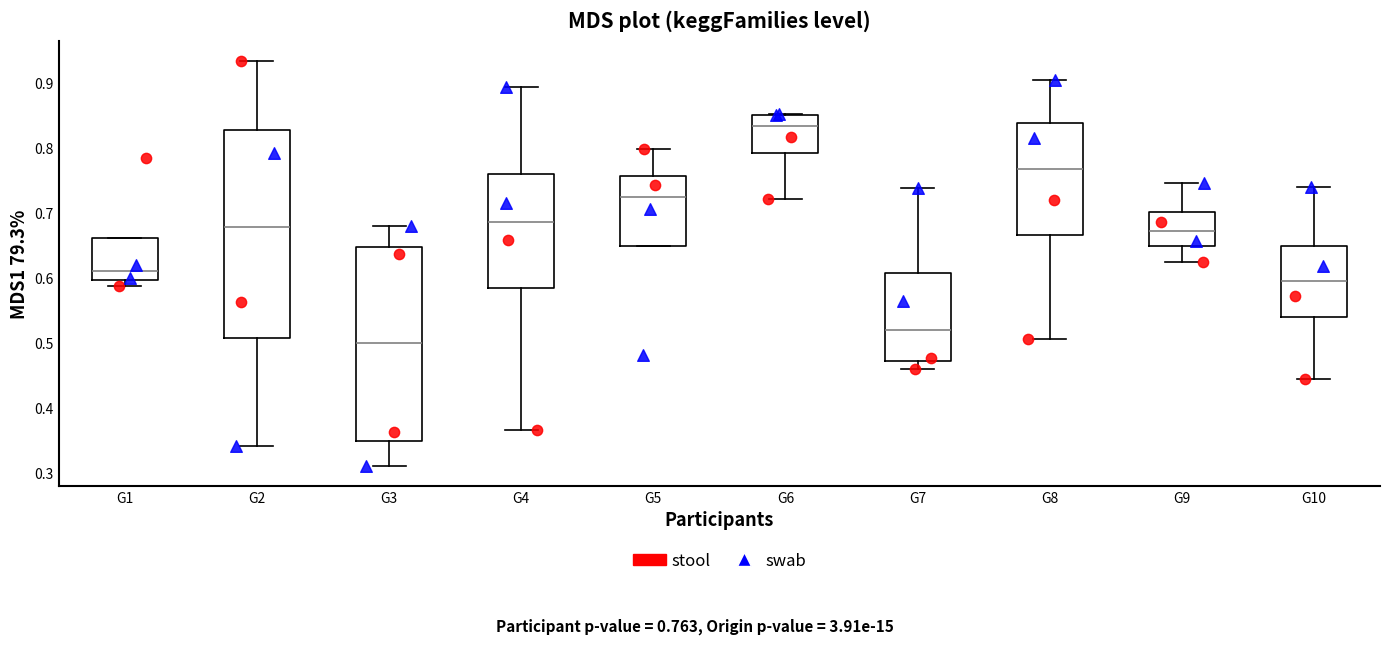

Which box's median line is the lowest?

G3